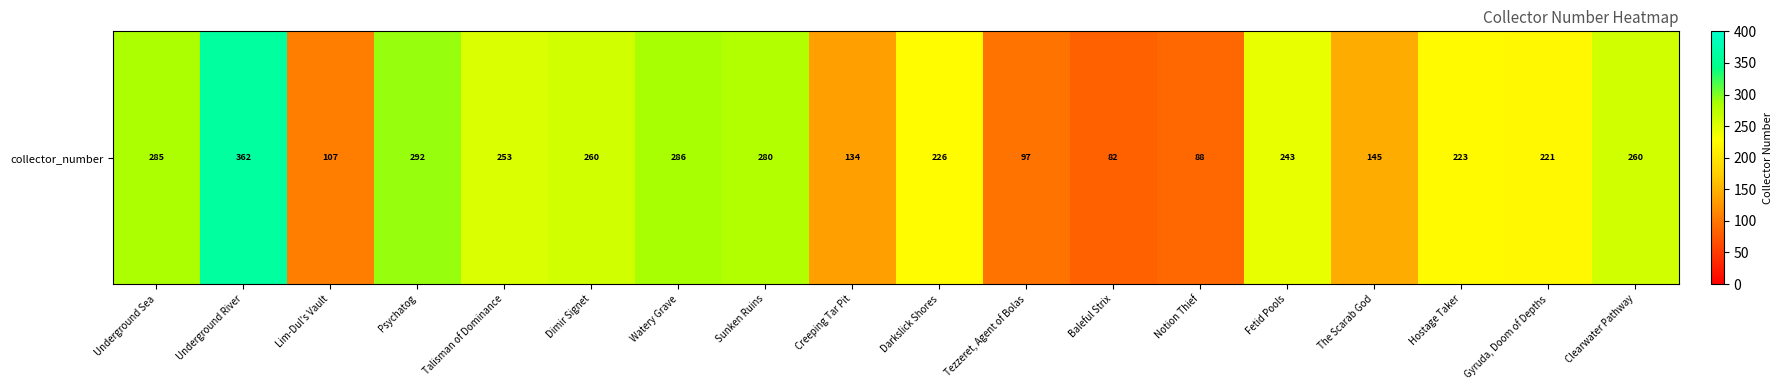

The value at Underground Sea is 285. True or false?

True